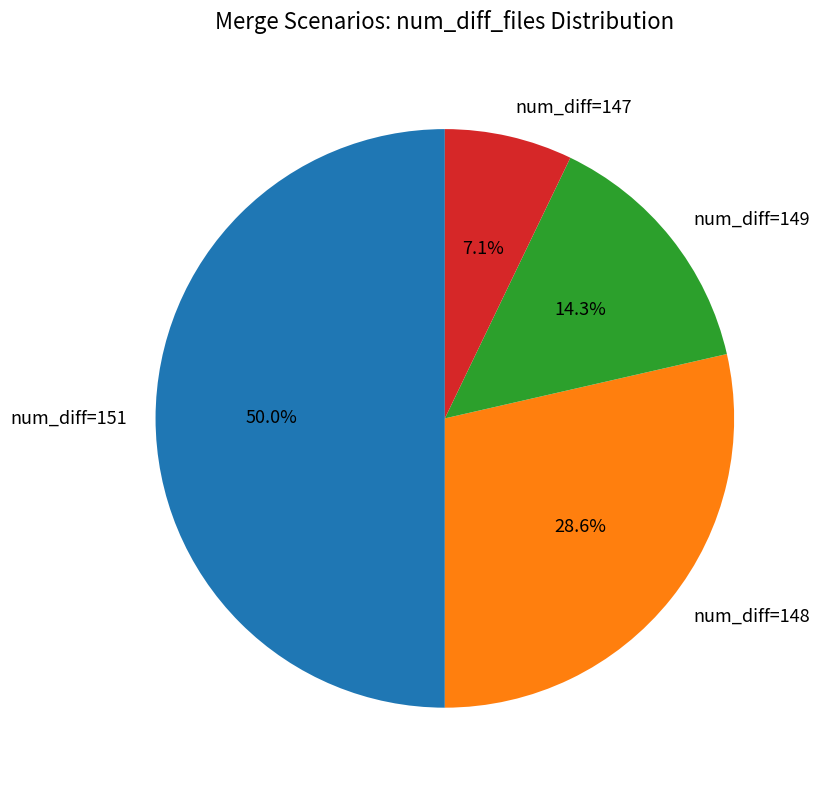

How many segments does this pie chart have?

4